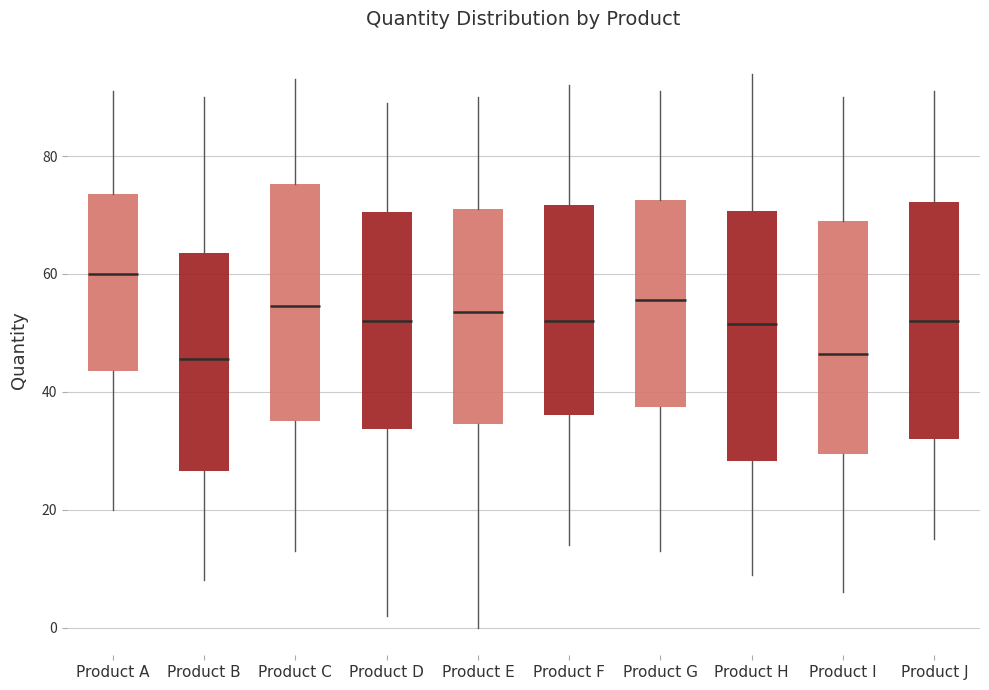

Reading left to right, read every box against the y-axis: the position of its median line, the range the box covers, and the ends of its whiskers. The values are not printed on the chart, so give them approximately, as read against the axis.

Product A: median 60, box 44 to 74, whiskers 20 to 92
Product B: median 46, box 26 to 64, whiskers 8 to 90
Product C: median 54, box 36 to 76, whiskers 14 to 94
Product D: median 52, box 34 to 70, whiskers 2 to 90
Product E: median 54, box 34 to 72, whiskers 0 to 90
Product F: median 52, box 36 to 72, whiskers 14 to 92
Product G: median 56, box 38 to 72, whiskers 14 to 92
Product H: median 52, box 28 to 70, whiskers 10 to 94
Product I: median 46, box 30 to 70, whiskers 6 to 90
Product J: median 52, box 32 to 72, whiskers 16 to 92